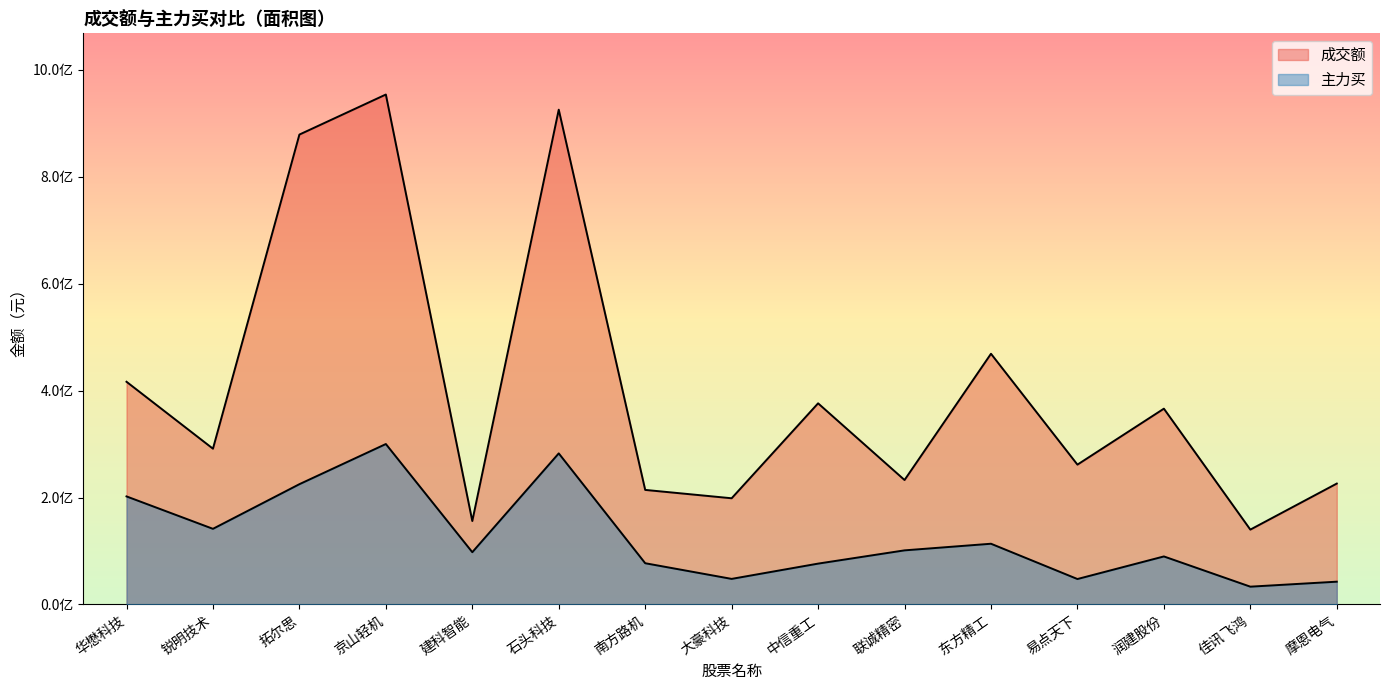

Does the chart display data point markers on the line(s)?

No